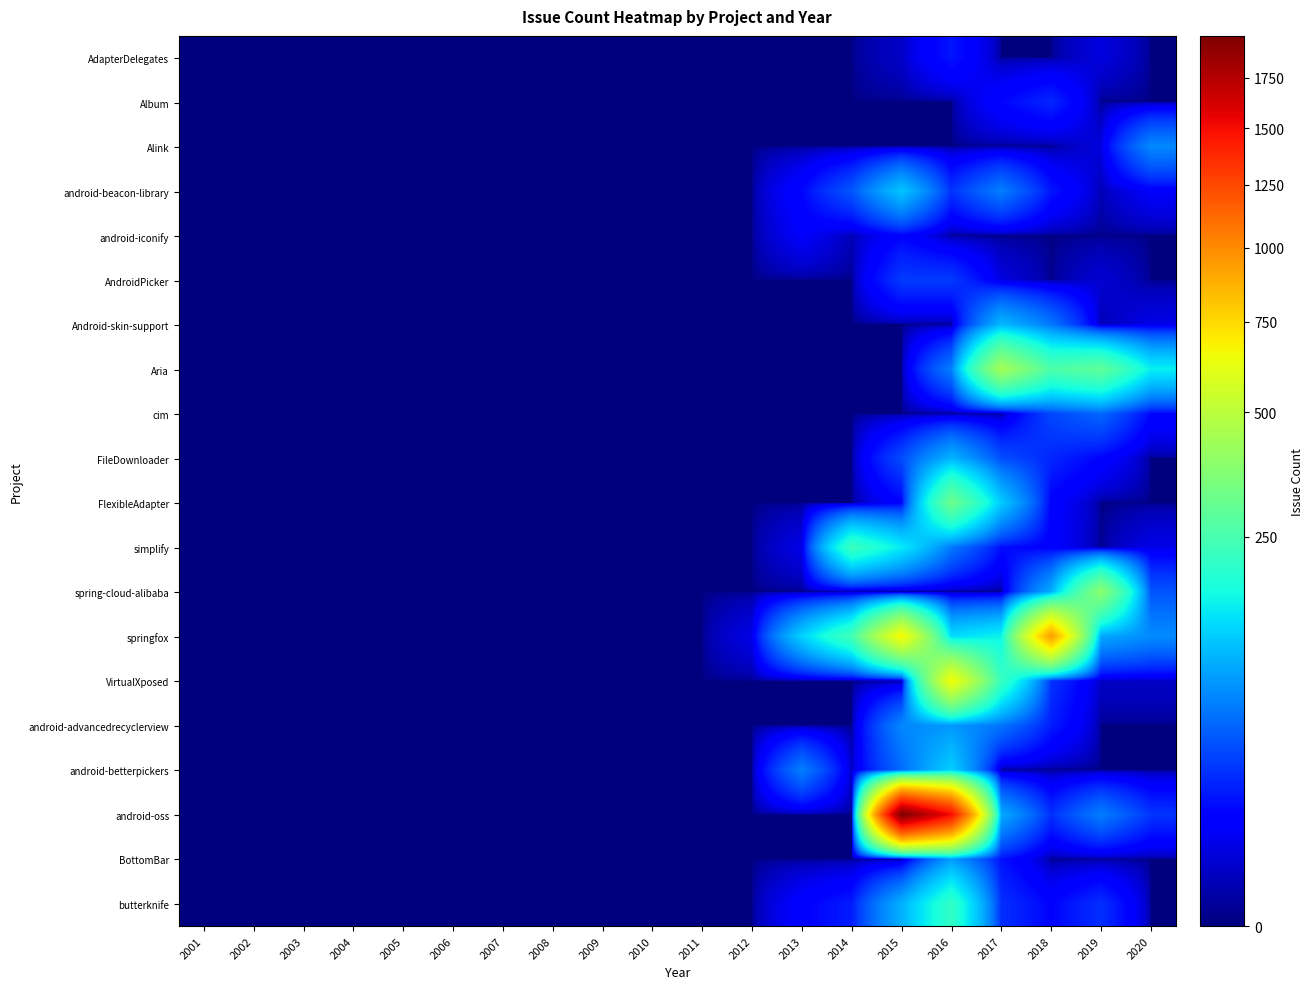

Which series changed the most between 2007 and 2012?

springfox